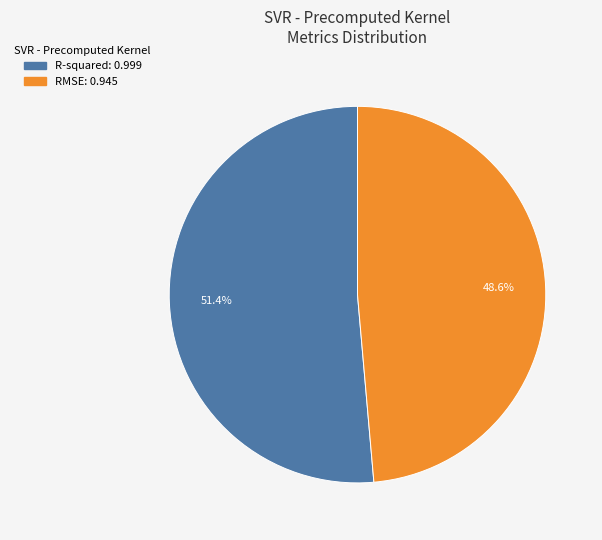

To the nearest percent, what is the combined percentage of RMSE and R-squared?

100%